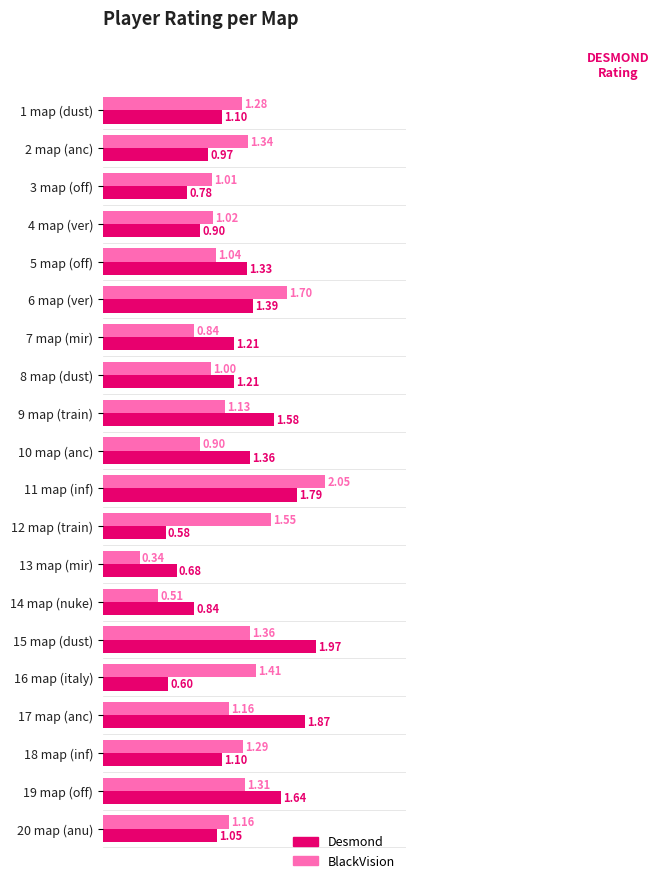

Rank the series at 6 map (ver) from highest to lowest value.

BlackVision, Desmond